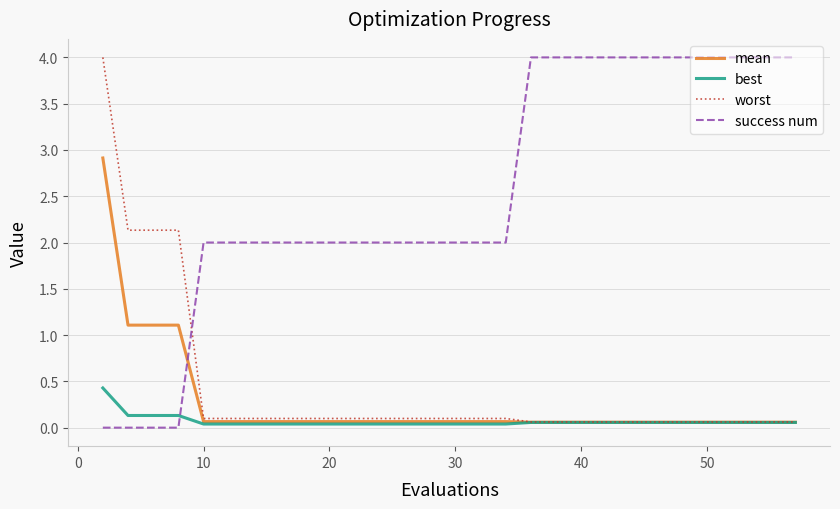

True or false: mean and success num cross at least once.

True